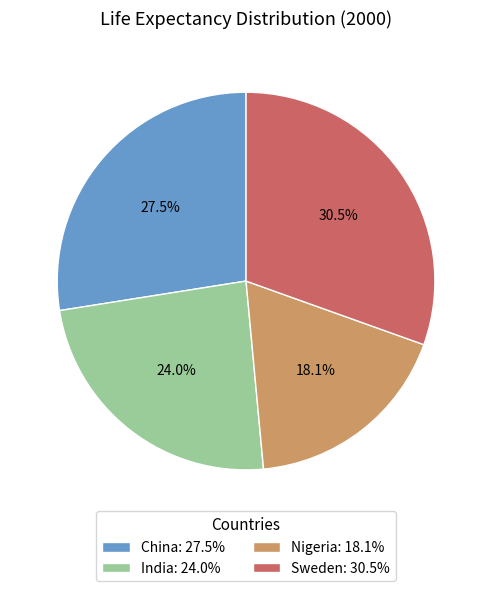

To the nearest percent, what is the combined percentage of Sweden and Nigeria?

49%